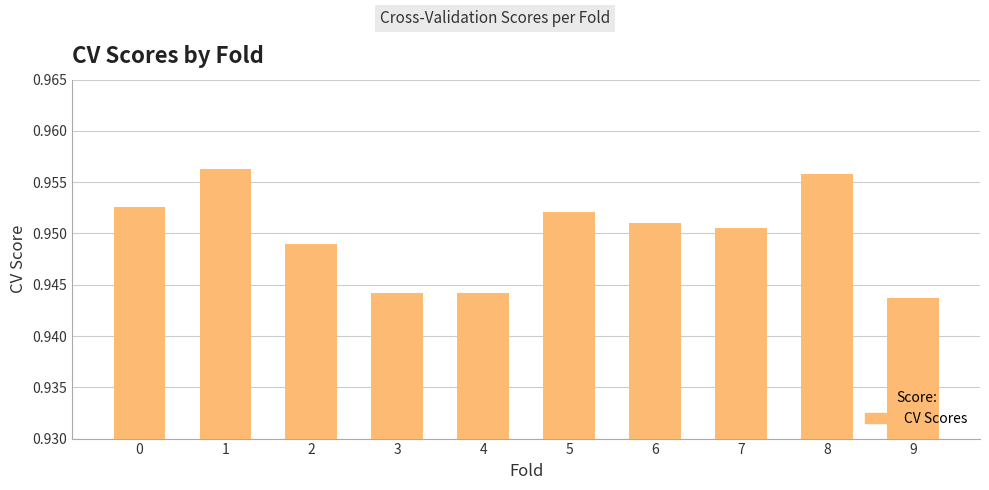

How many values are between 0 and 1?

10